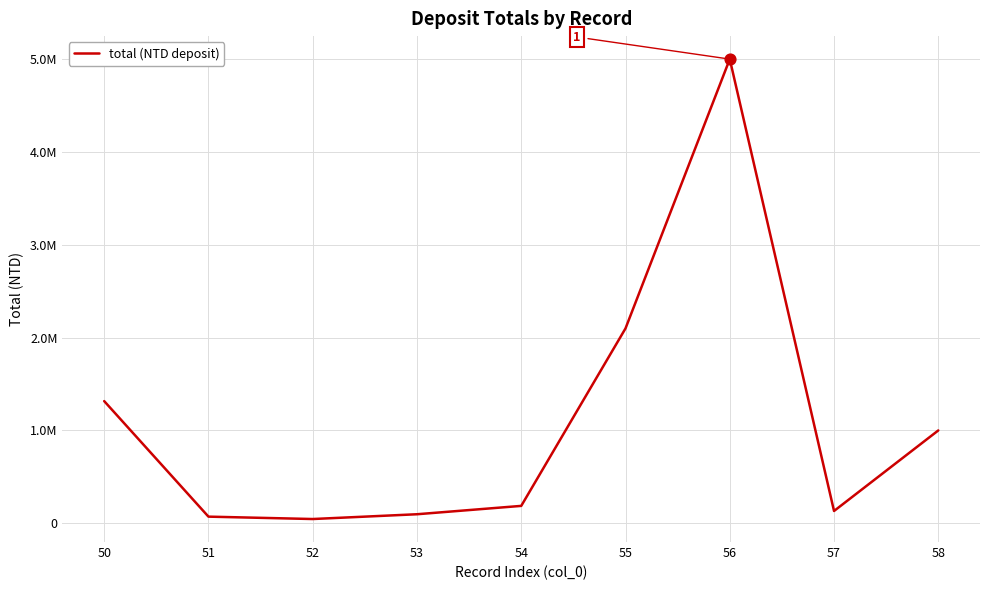

Does the chart have visible grid lines?

Yes